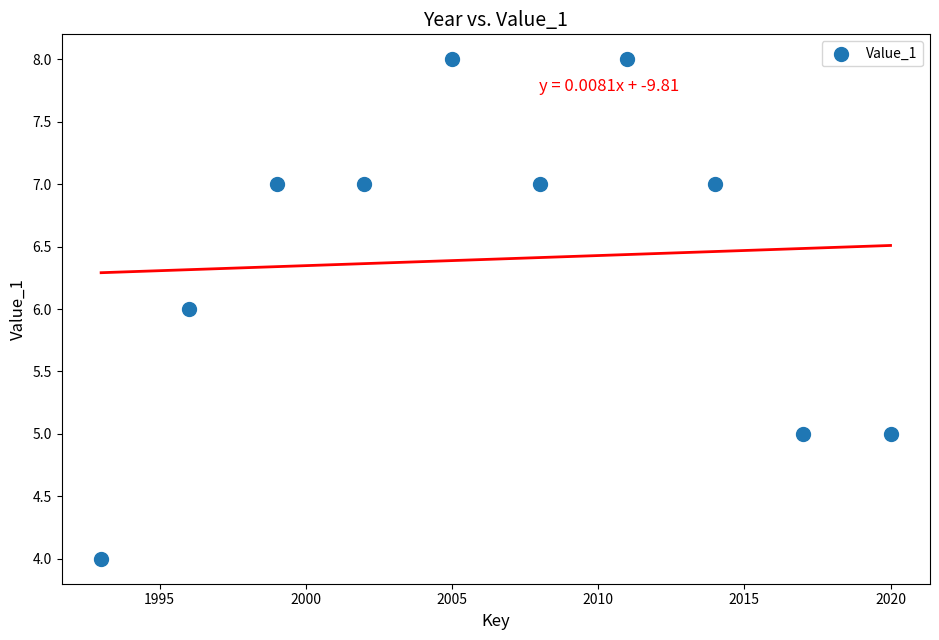

What is the range of Y values (max minus min)?

4